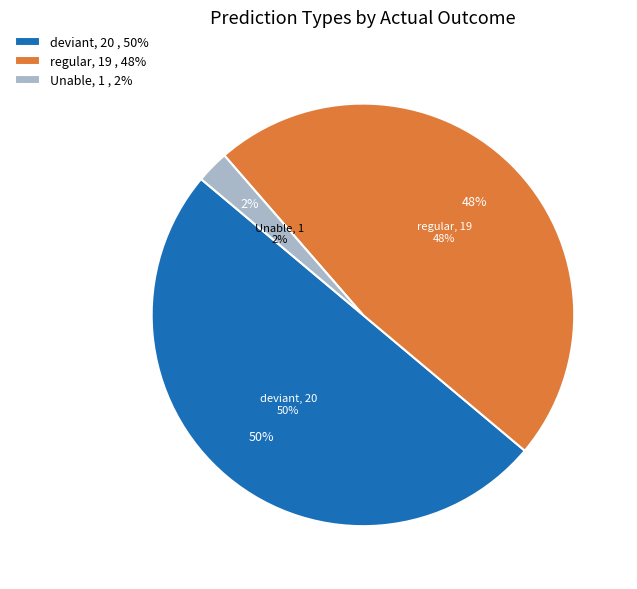

To the nearest percent, what is the combined percentage of Unable and regular?

50%